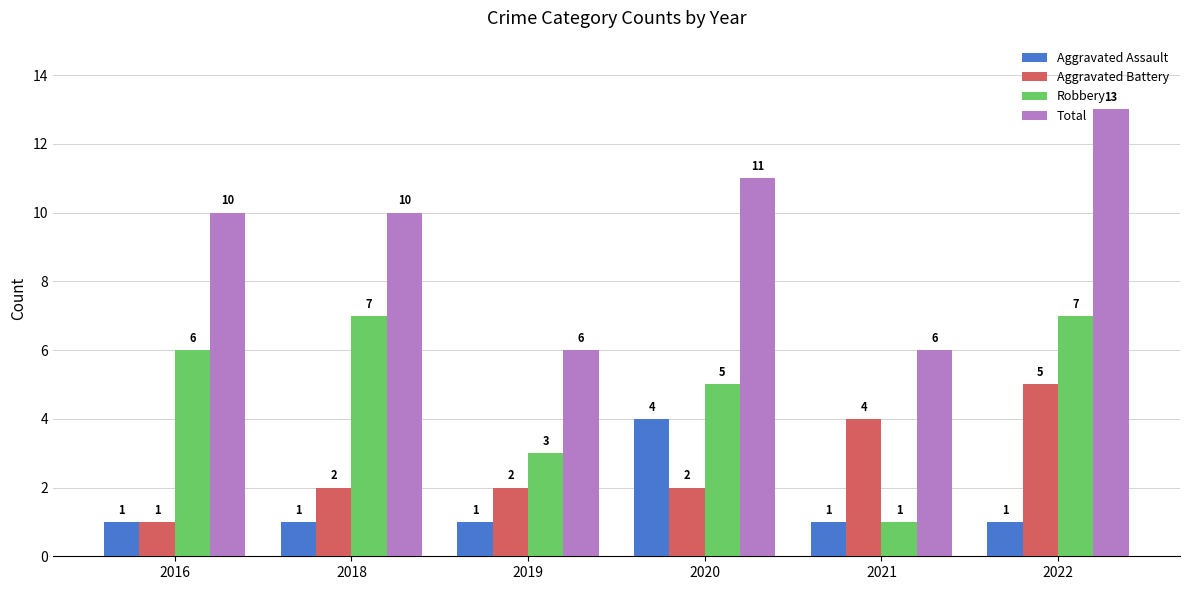

How many values in the Robbery series are below 6?

3